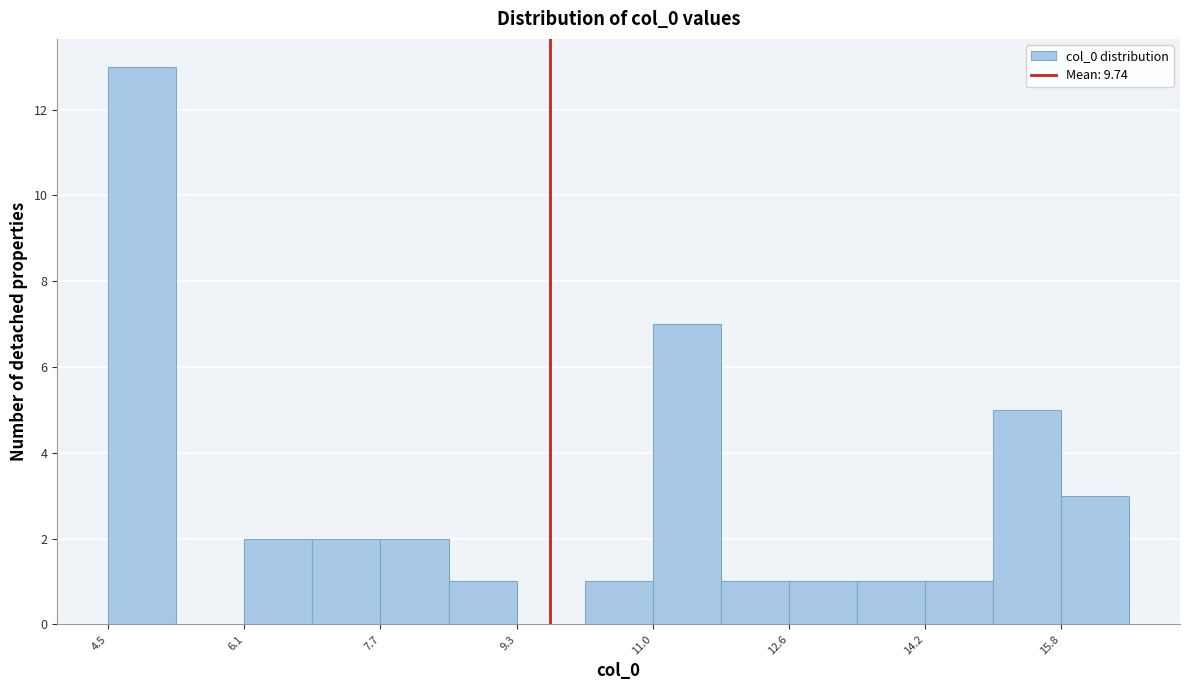

Reading left to right, list every bar in this chart as the range it spans on the x-axis followed by its height. Neither the bar edges nor the heights are printed on the chart, so give them approximately, as read against the axes.

4.4 to 5.2: 13
5.2 to 6.2: 0
6.2 to 7.0: 2
7.0 to 7.8: 2
7.8 to 8.6: 2
8.6 to 9.4: 1
9.4 to 10.2: 0
10.2 to 11.0: 1
11.0 to 11.8: 7
11.8 to 12.6: 1
12.6 to 13.4: 1
13.4 to 14.2: 1
14.2 to 15.0: 1
15.0 to 15.8: 5
15.8 to 16.6: 3